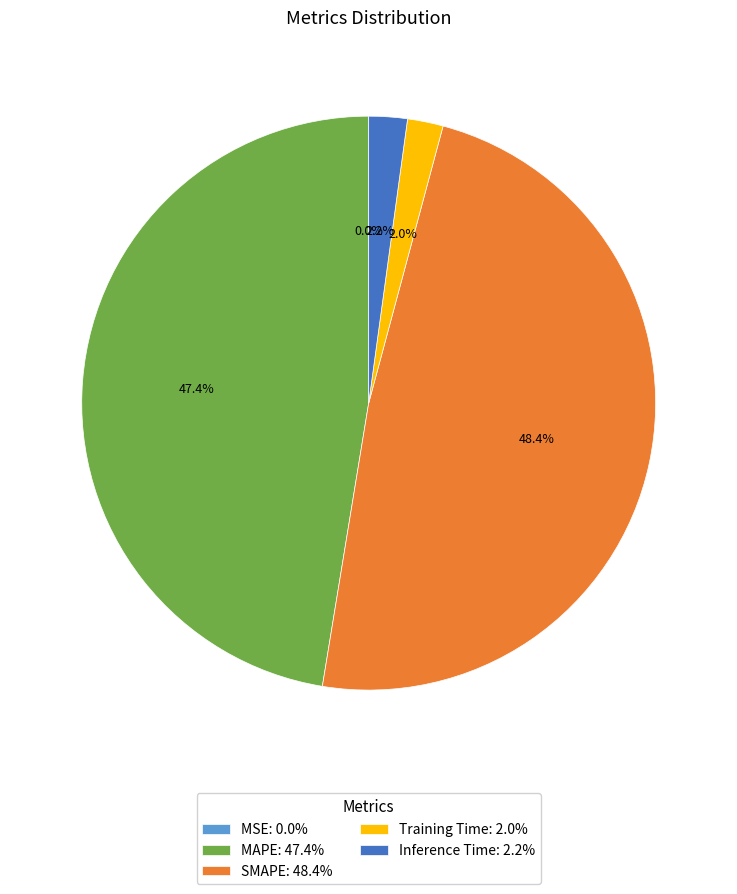

Between SMAPE: 48.4% and MAPE: 47.4%, which is larger?

SMAPE: 48.4%